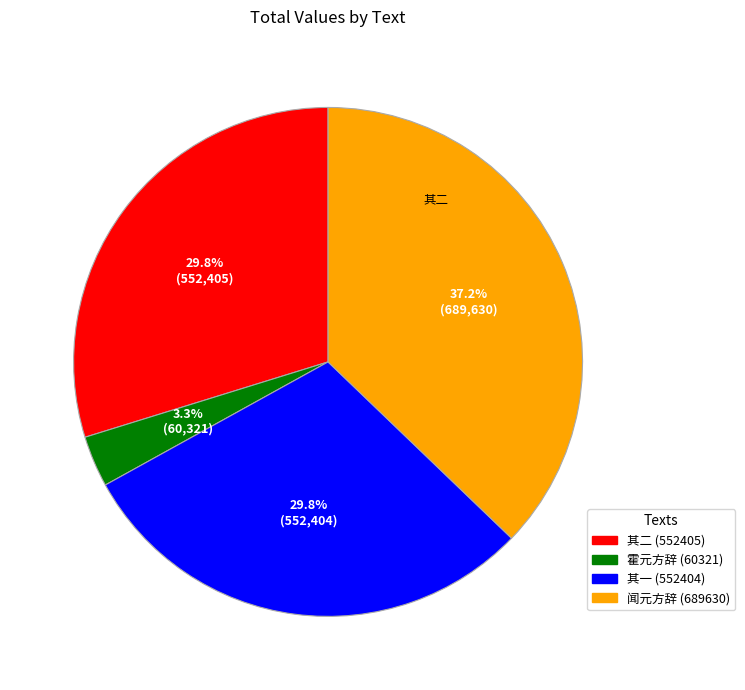

Does any single category account for the majority?

No